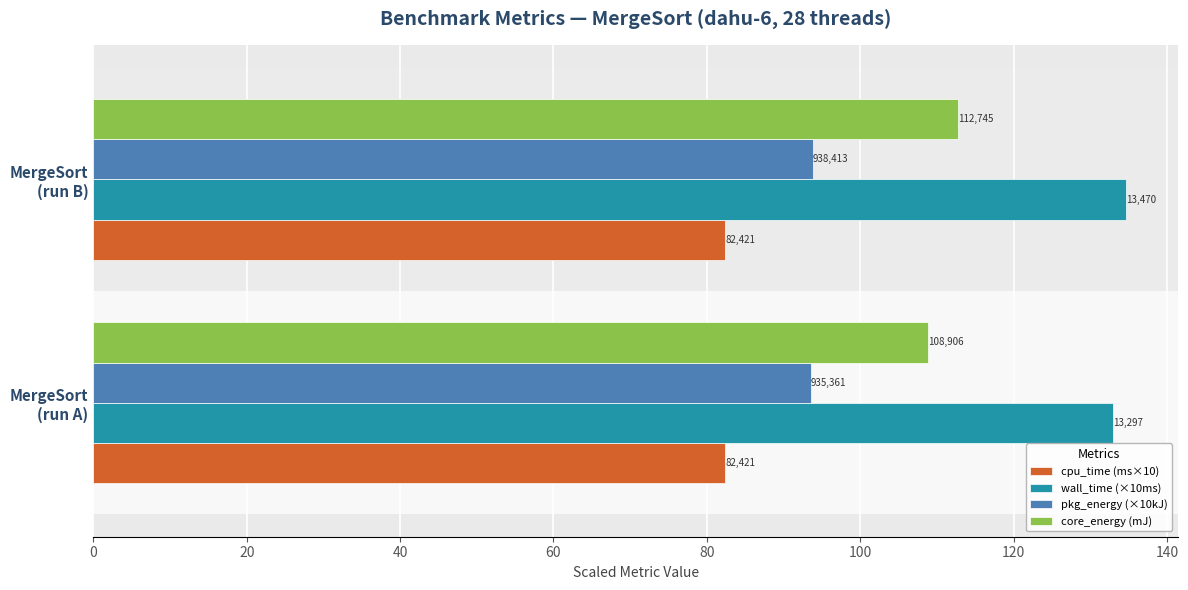

What is the sum of all core_energy (mJ) values?

221.7